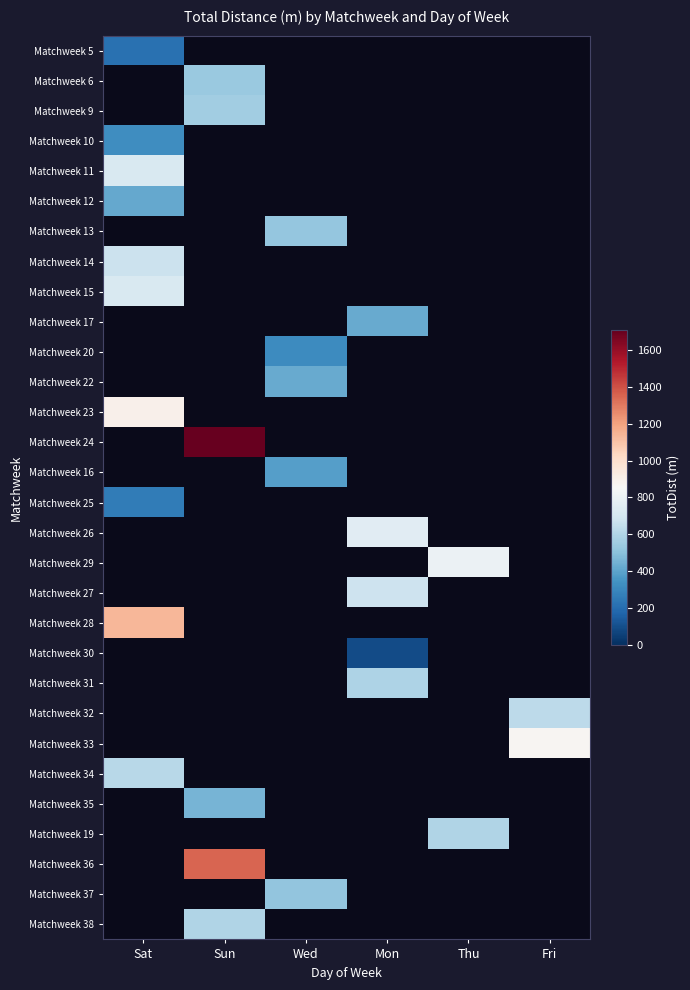

At which label is Matchweek 28 closest to 1138?

Sat